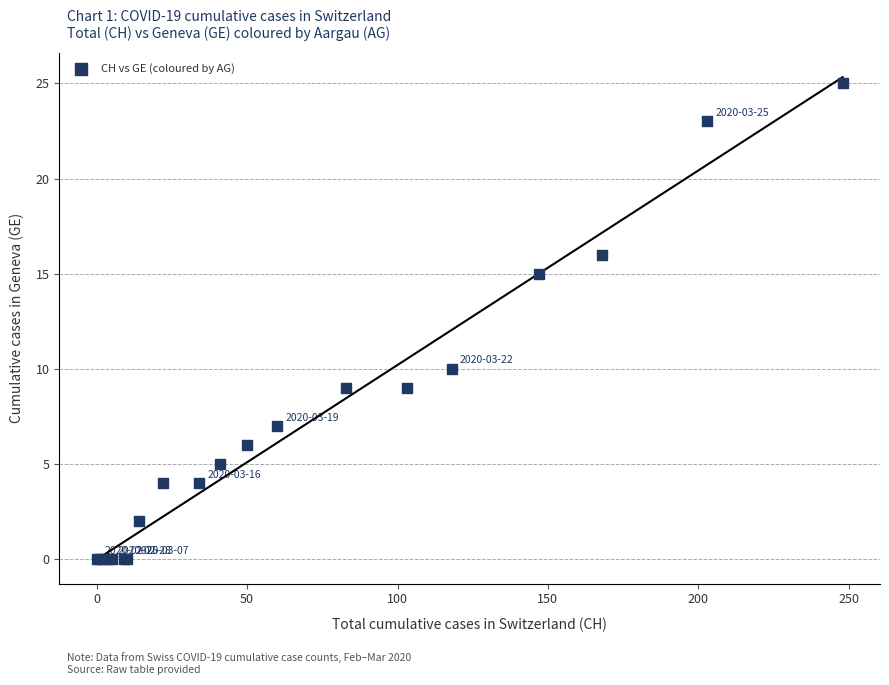

What Y value in the scatter plot is closest to 12?

10